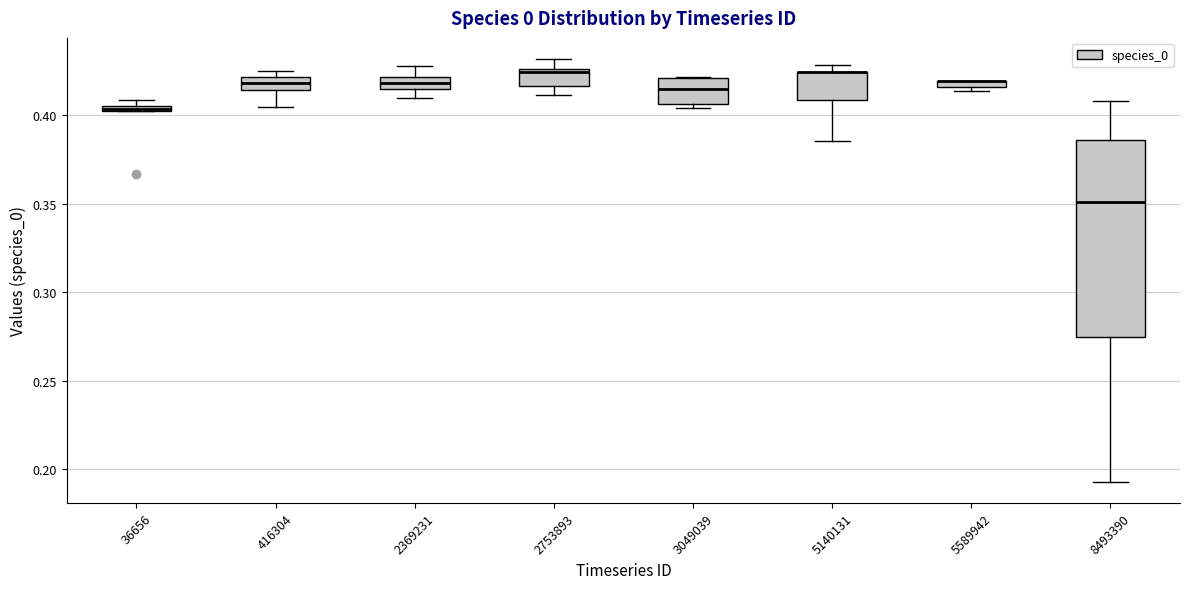

Which box is the tallest, from its lower edge to its upper edge?

8493390